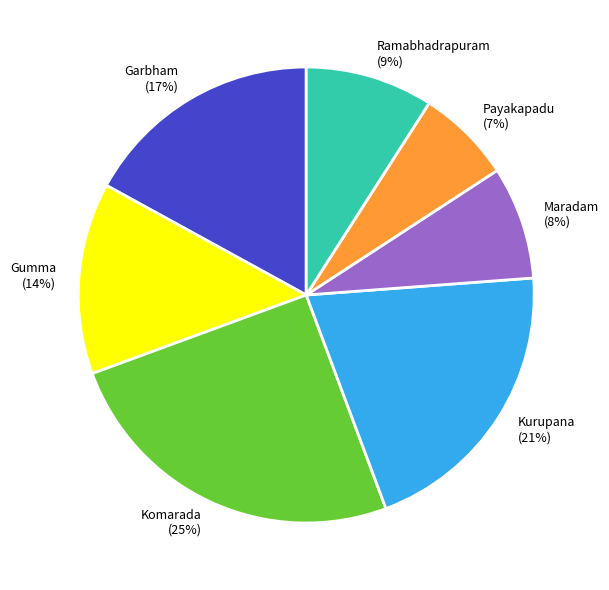

Is the sum of Komarada and Gumma greater than half?

No